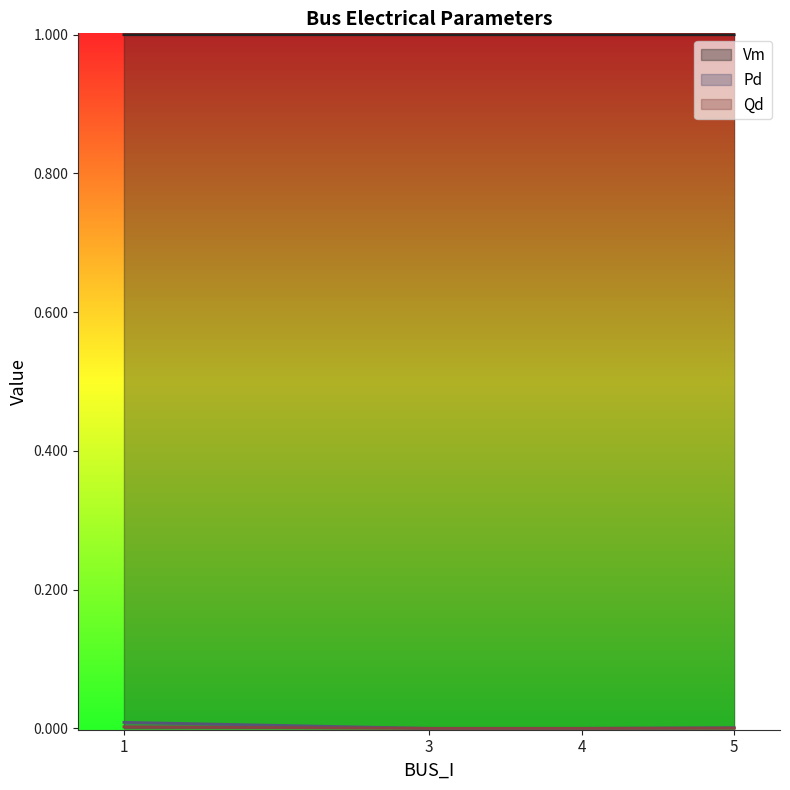

Between 3 and 5, which series saw the biggest shift?

Qd